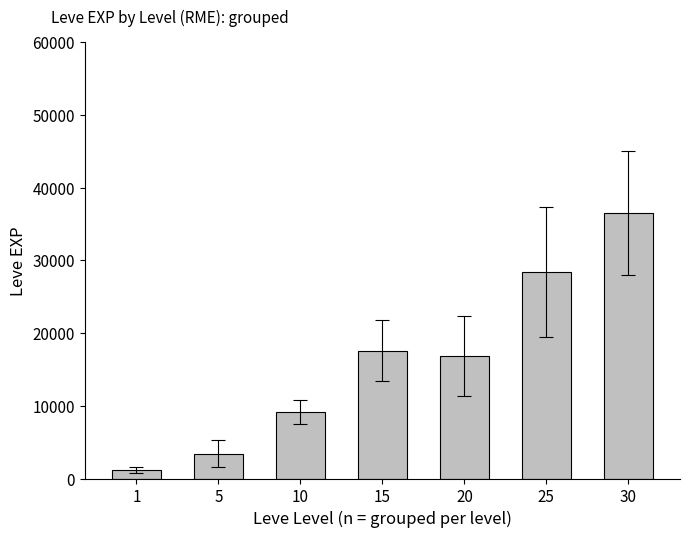

Which has a higher value, 25 or 10?

25